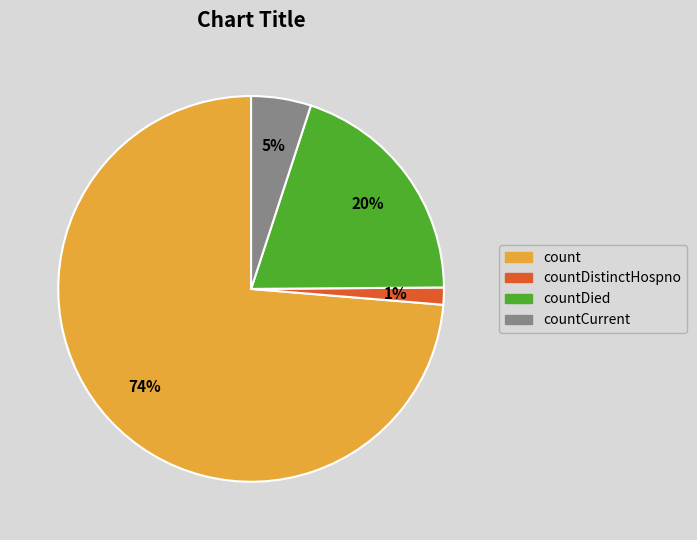

Is there a majority slice in this chart?

Yes